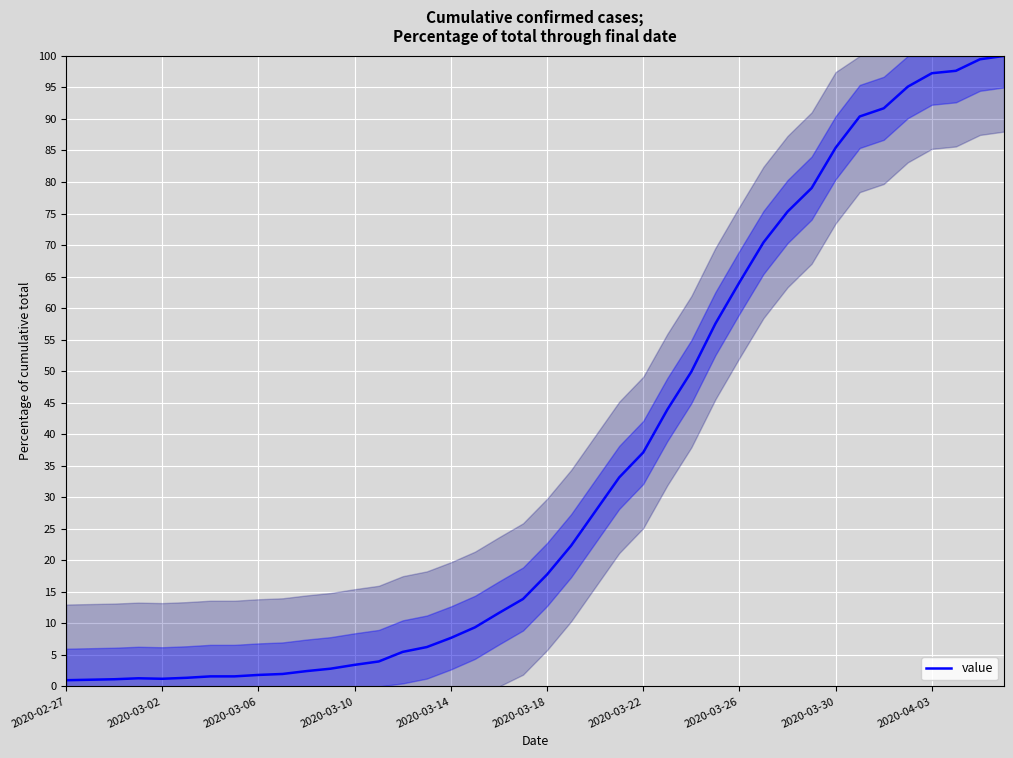

What is the maximum value shown in the chart?

100.0